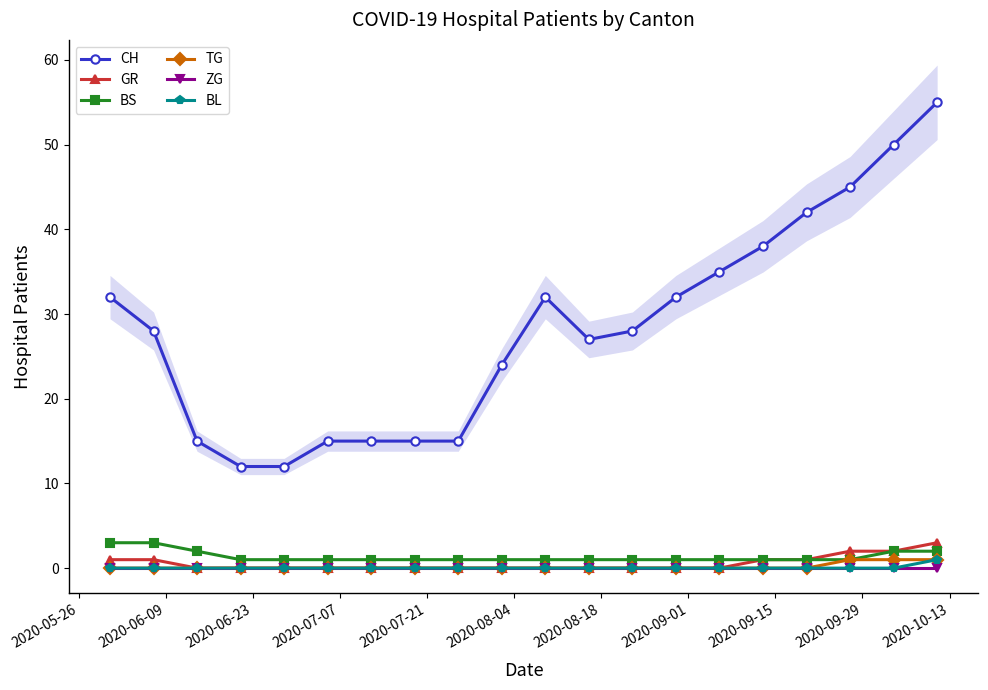

What is the maximum value for CH?

55